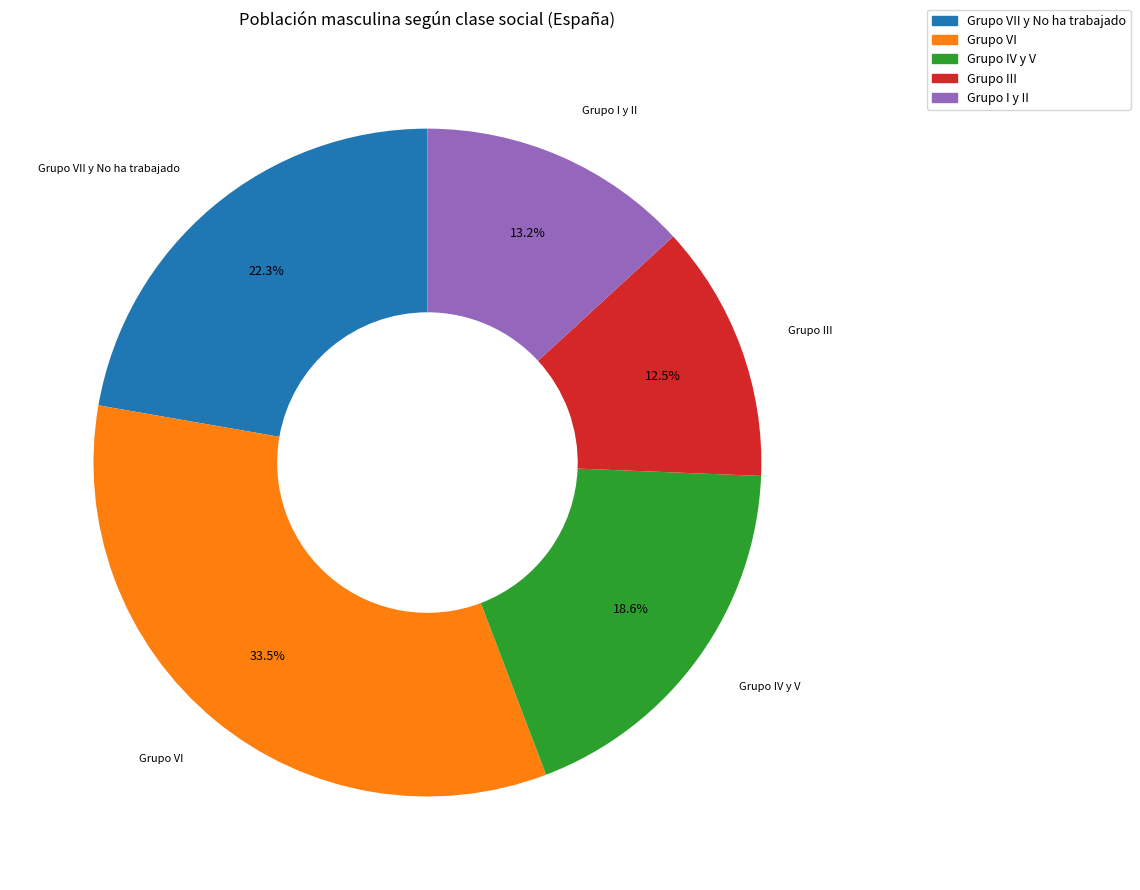

Does any single category account for the majority?

No